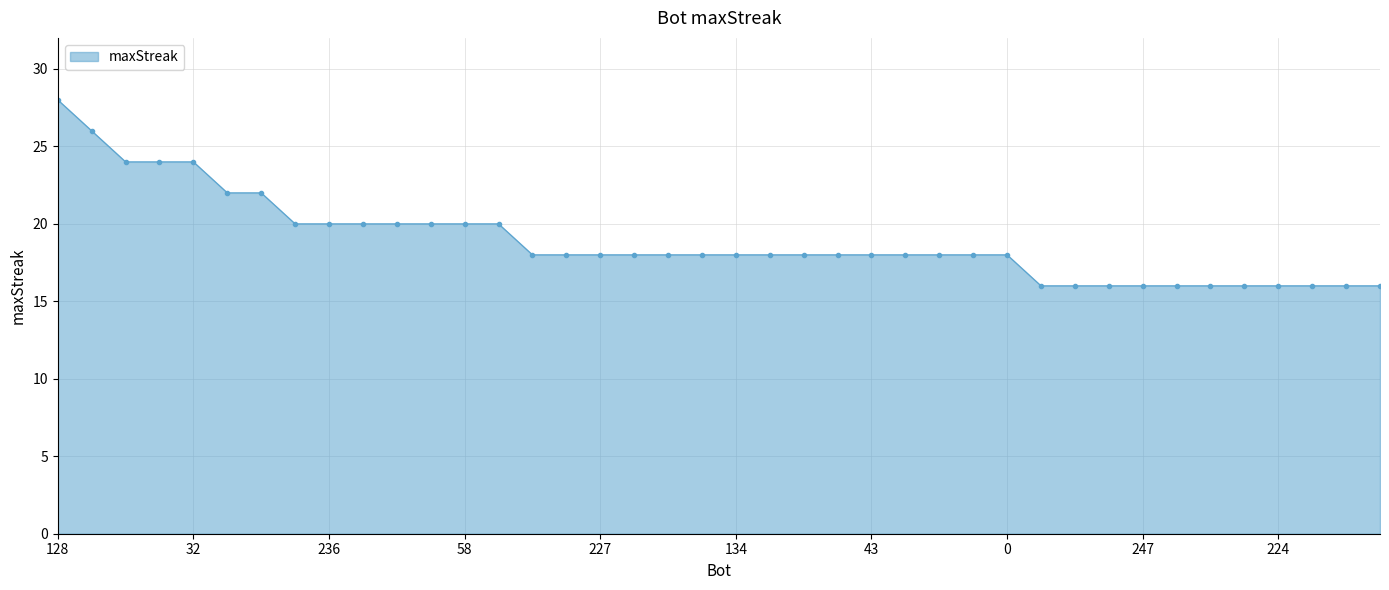

What is the value of the 19th point from the left?

18